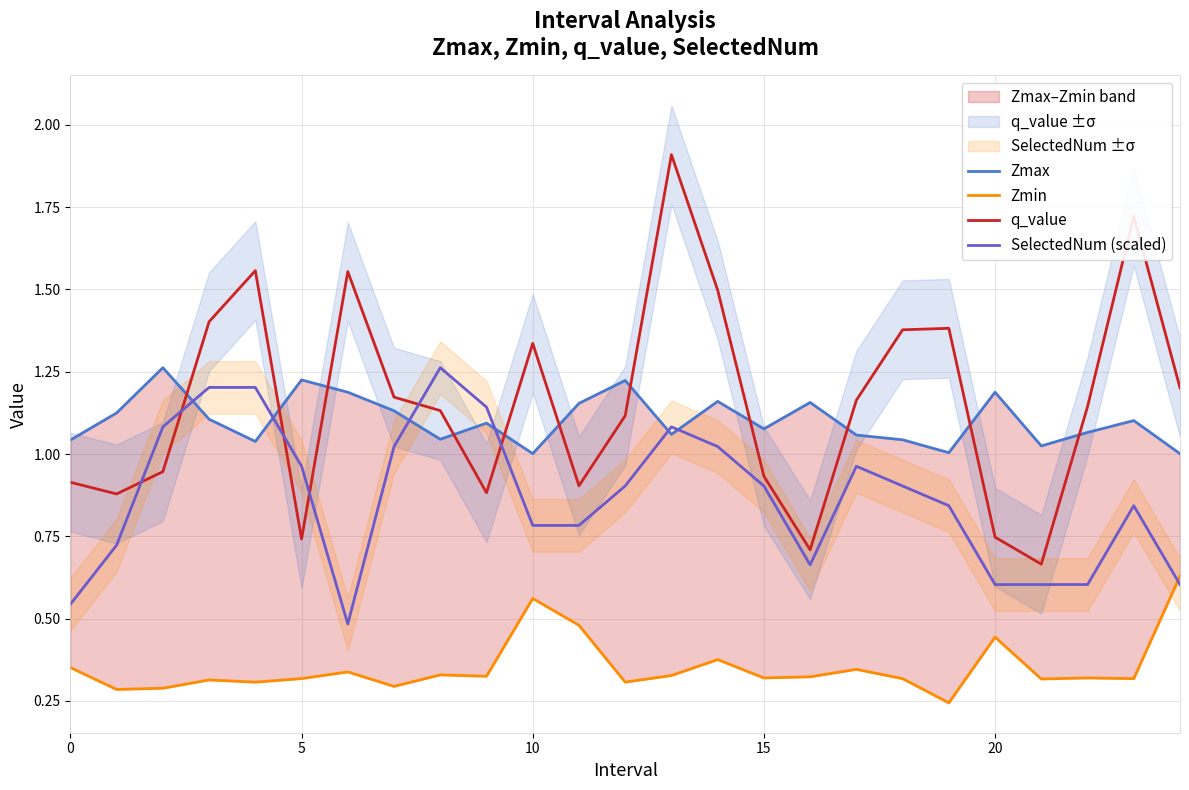

The value of SelectedNum (scaled) at 5 is 1.3. True or false?

False